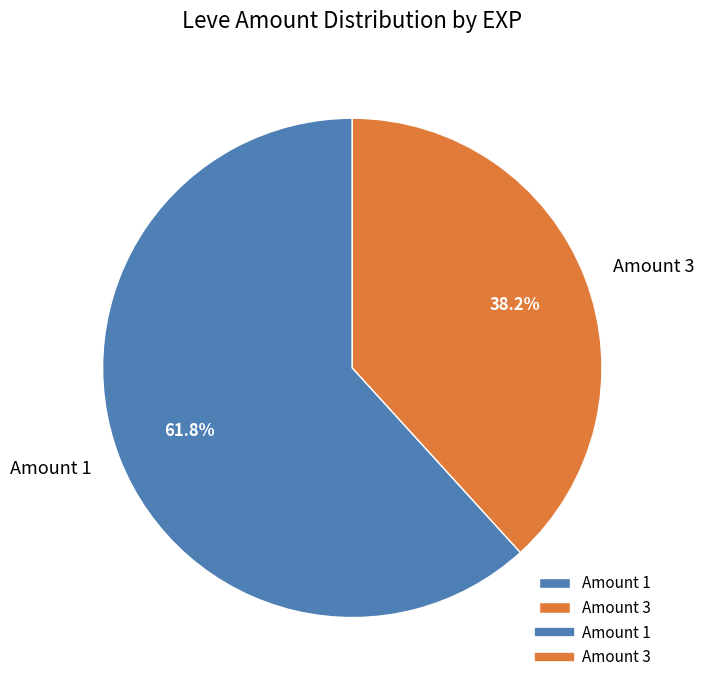

What is the ratio of the value at Amount 1 to the value at Amount 3?

1.6